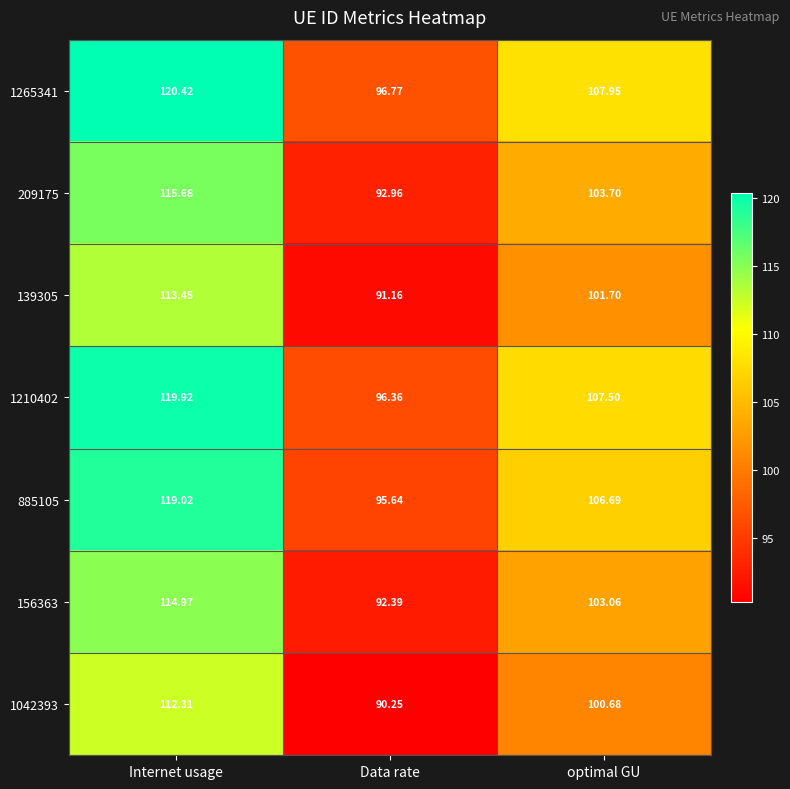

At which label does 885105 reach its minimum?

Data rate